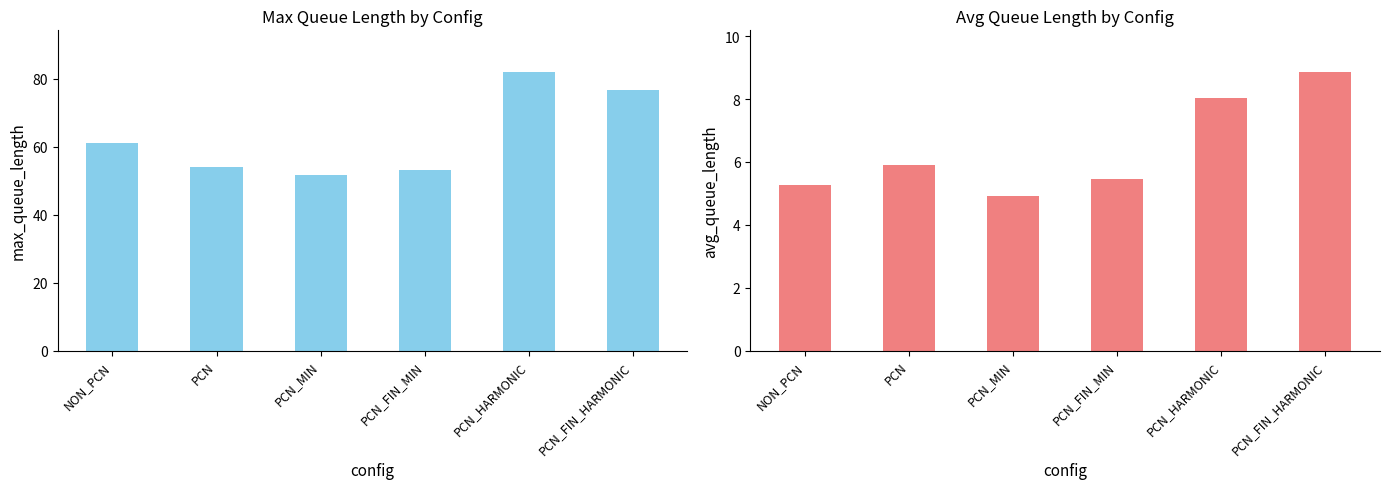

How many values in the max_queue_length series exceed 61?

2